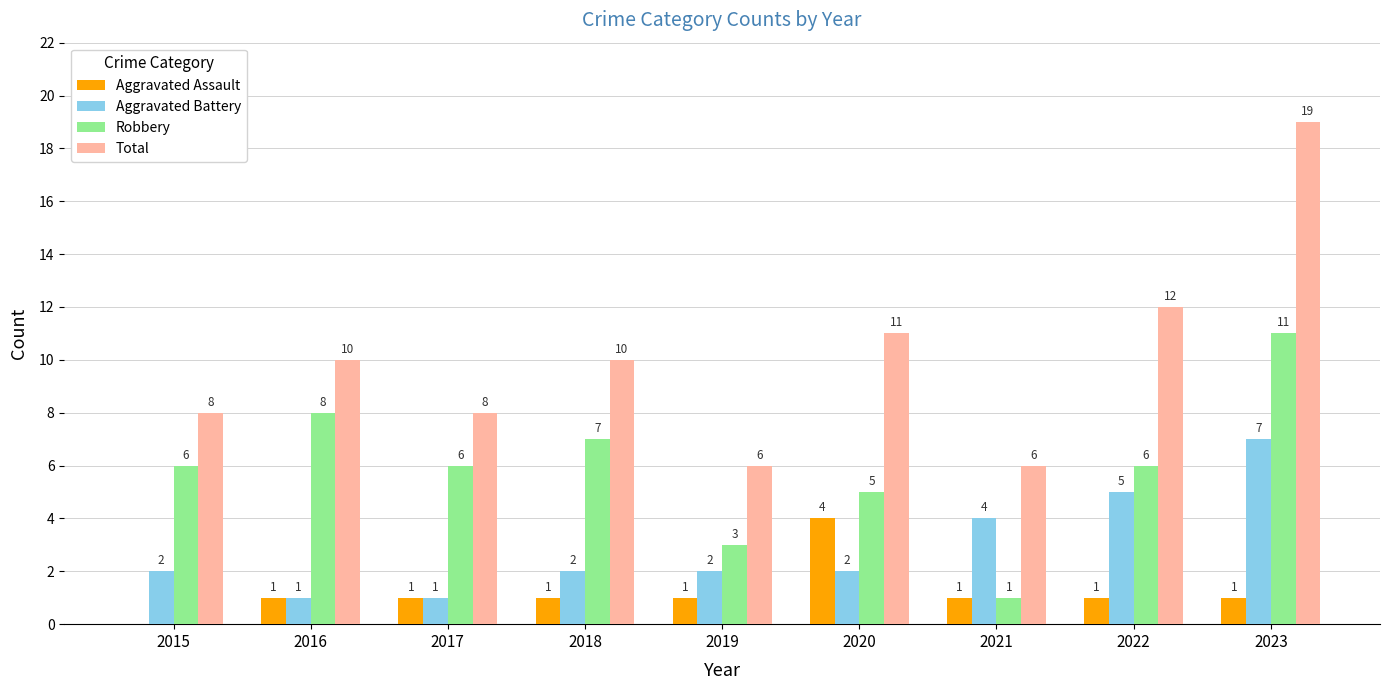

What is the spread (max minus min) of values at 2015?

8